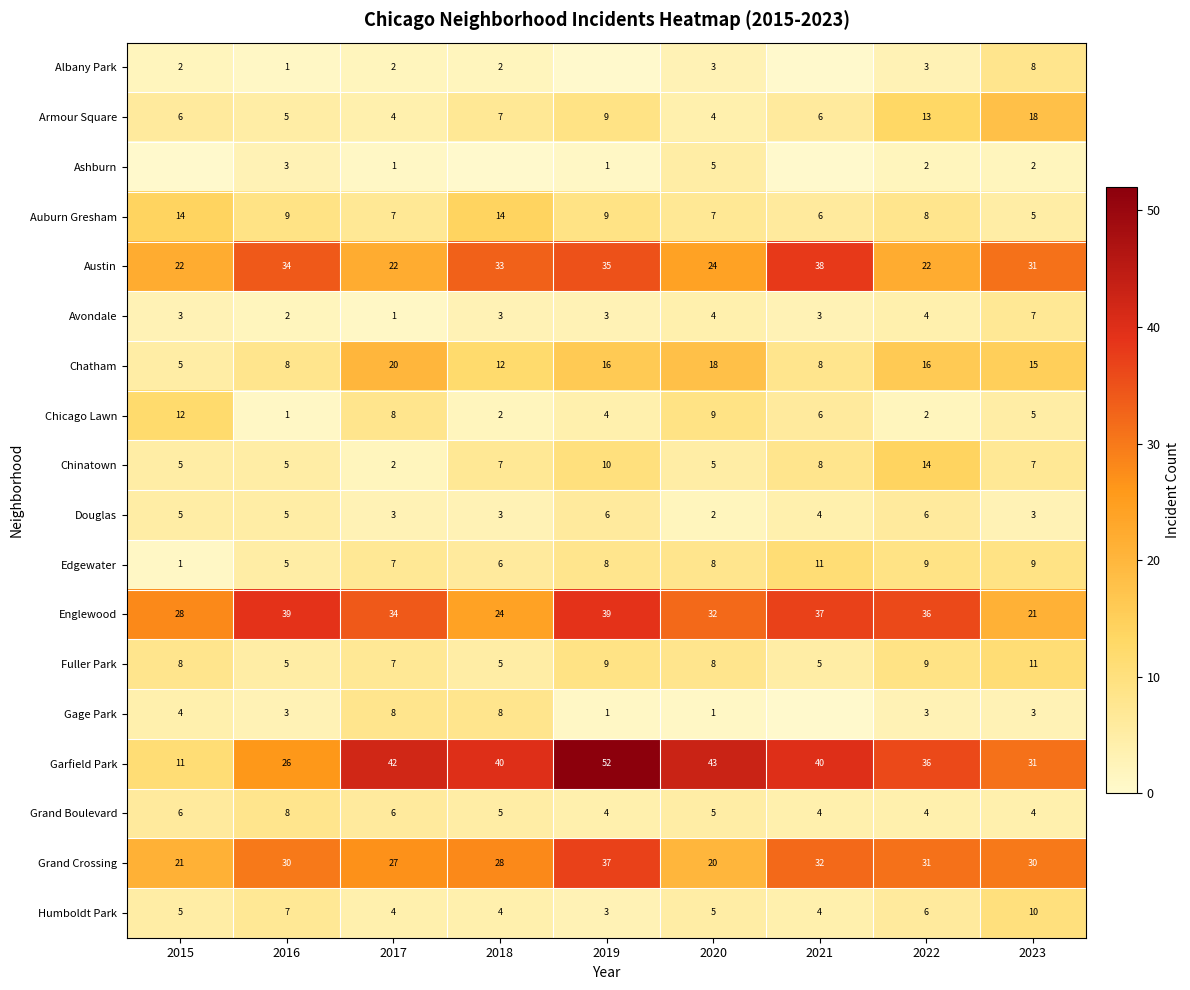

Which category has the lowest value in the Chicago Lawn series?

2016